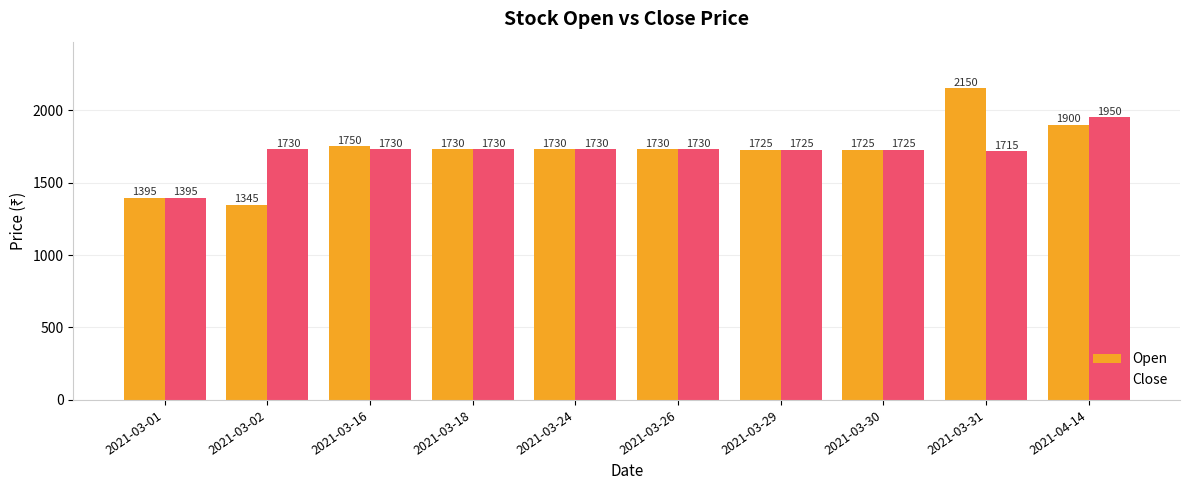

Between 2021-03-02 and 2021-03-18, which series saw the biggest shift?

Open